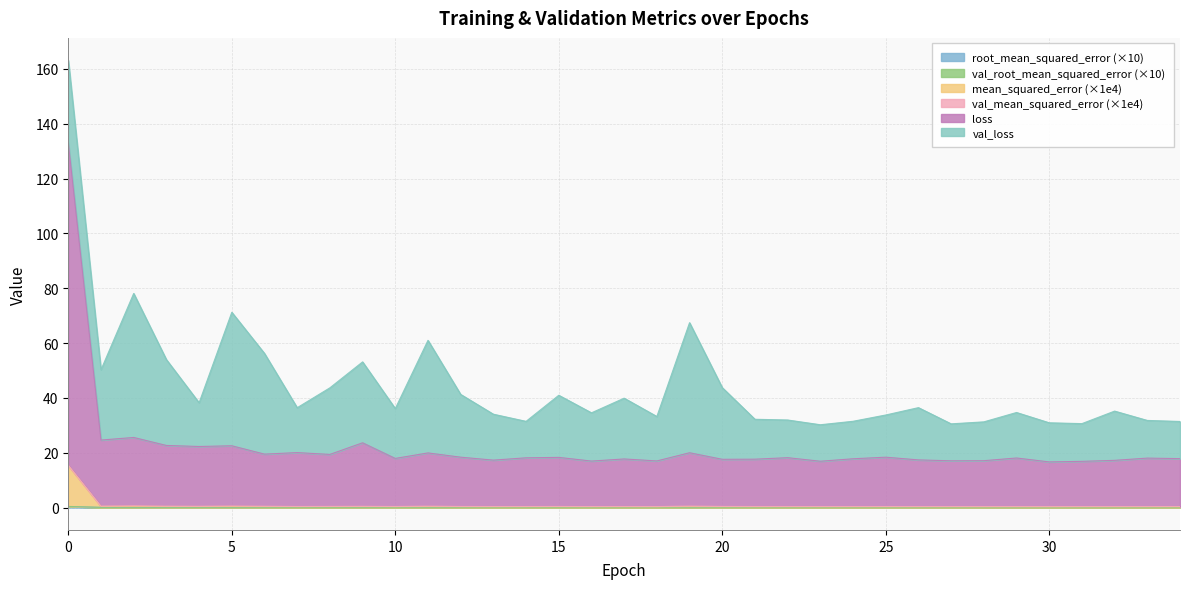

At which category does root_mean_squared_error reach its first local peak?

9